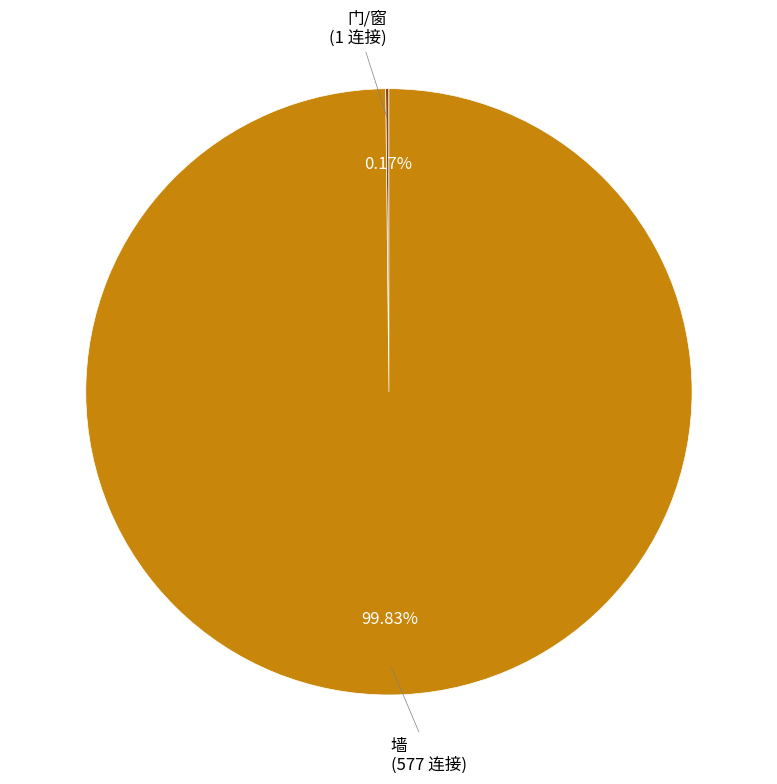

Is there any slice that represents more than half of the pie?

Yes